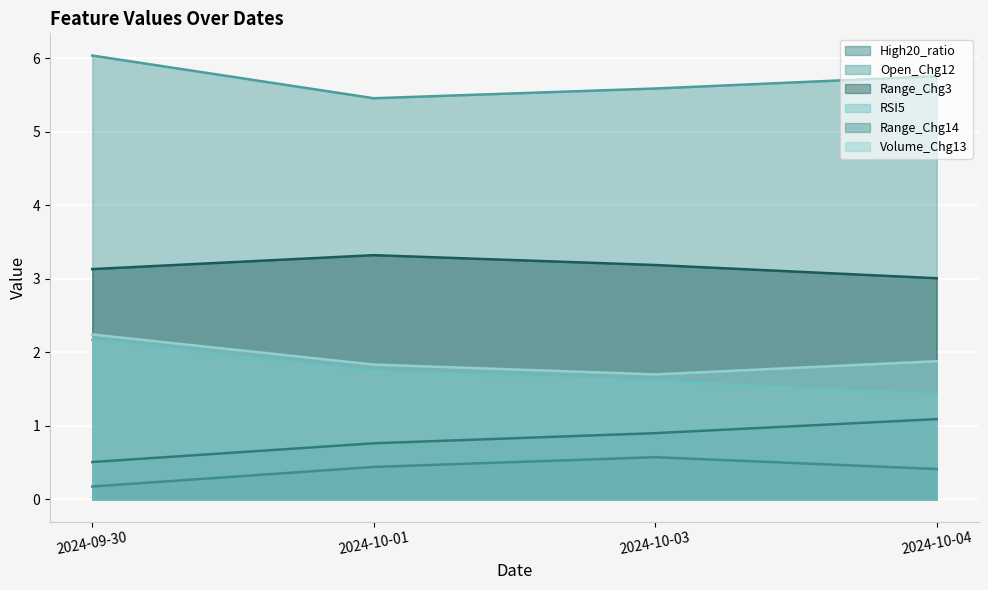

Between 2024-09-30 and 2024-10-04, which series saw the biggest shift?

RSI5